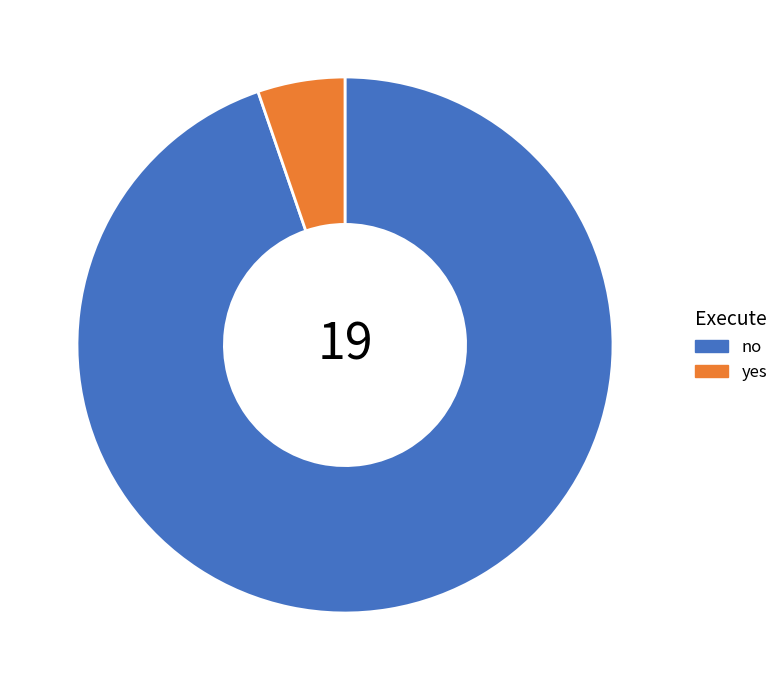

Is the sum of yes and no greater than half?

Yes